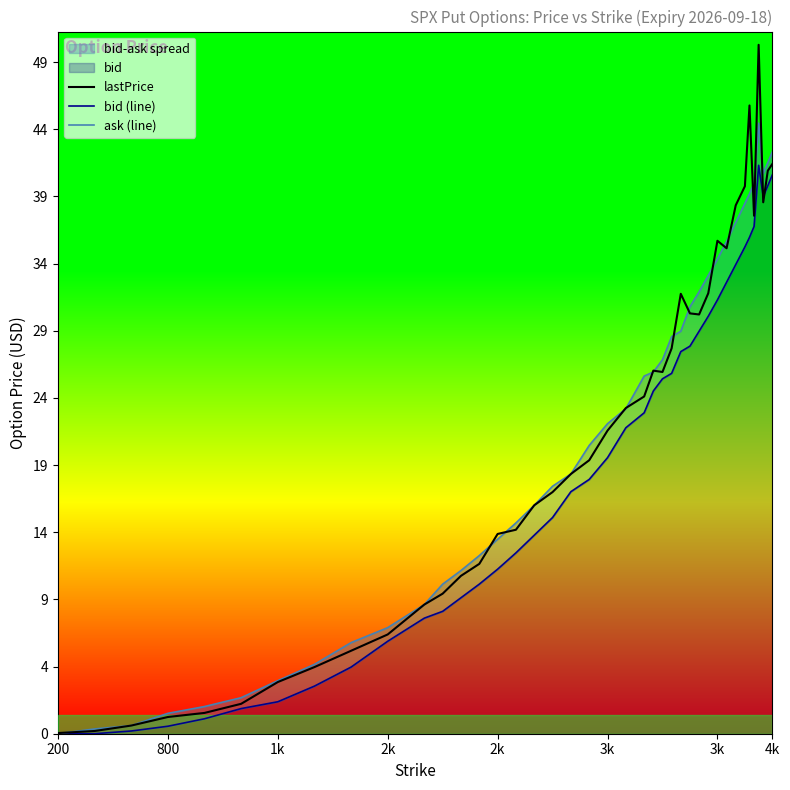

List the series in order of their peak value, highest first.

lastPrice, ask (line), bid (line)